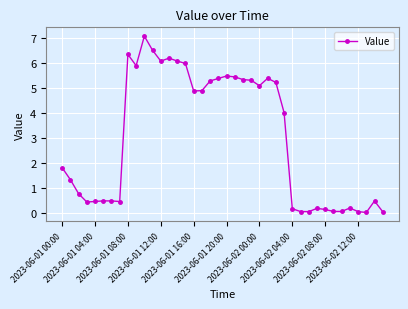

What is the greatest value displayed?

7.1